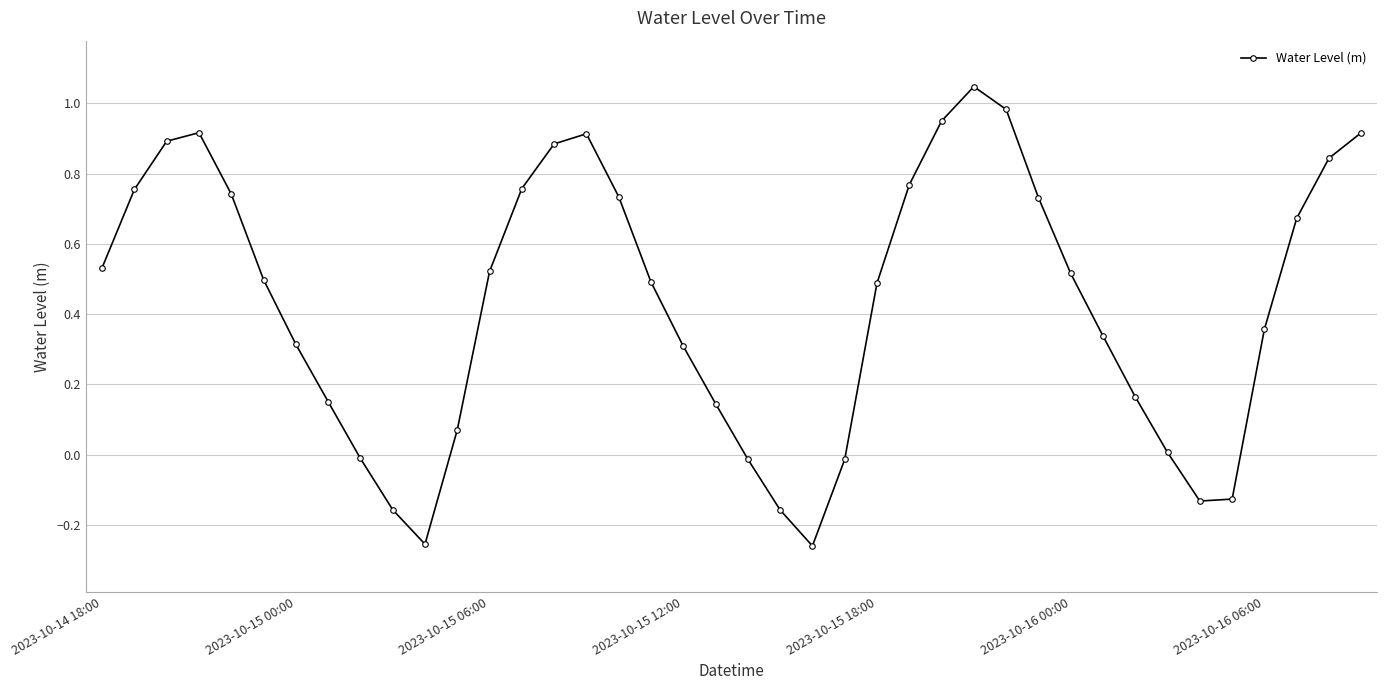

What is the sum of all values?

17.3